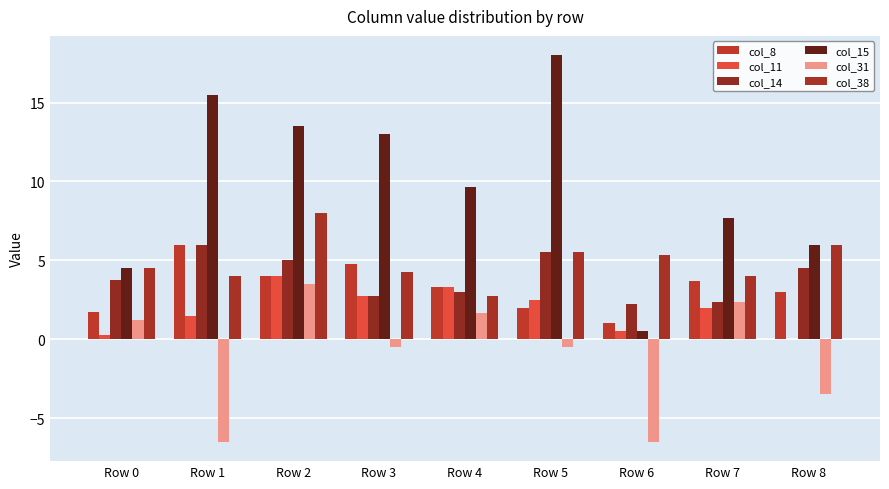

How many groups of bars are there?

9